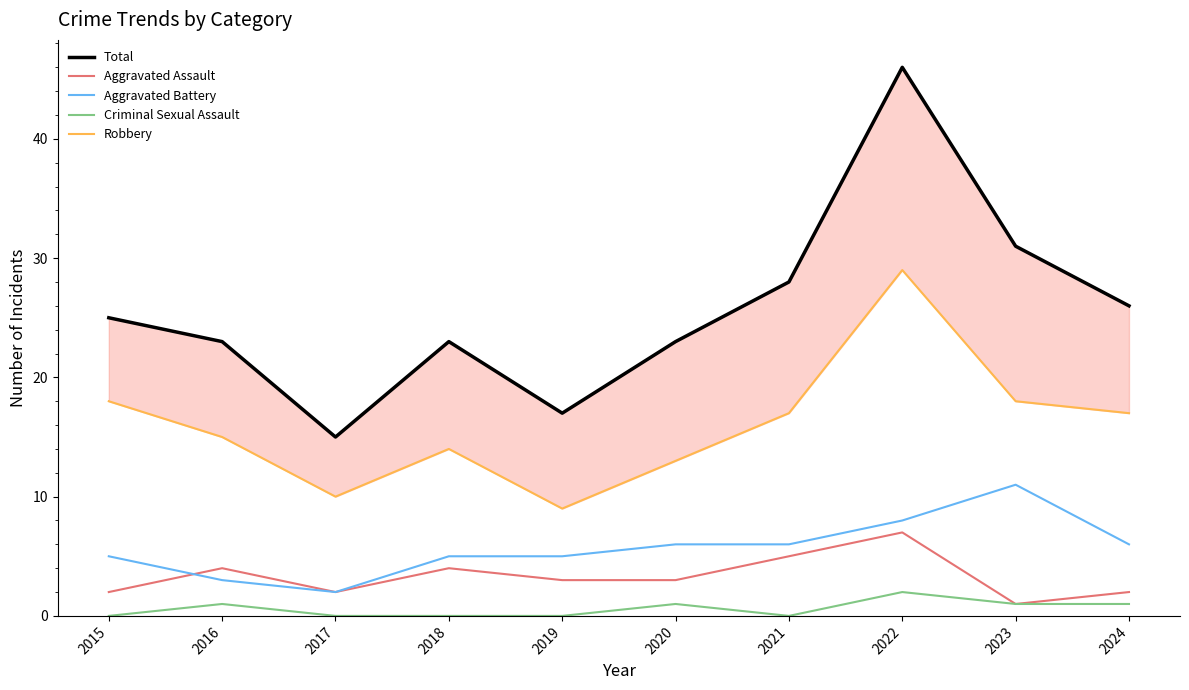

What is the difference between the highest and lowest values at 2019?

17